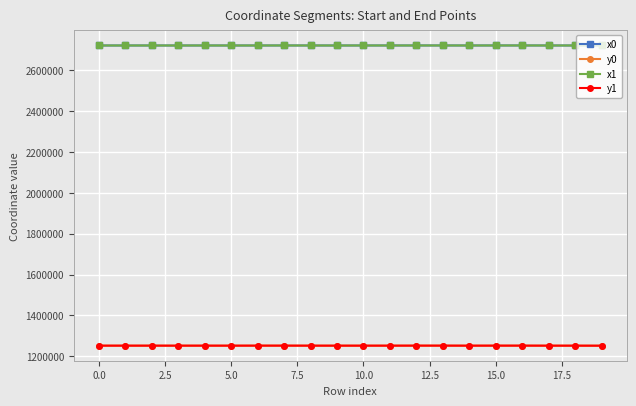

True or false: x0 has more than 2 points higher than both neighbors.

True